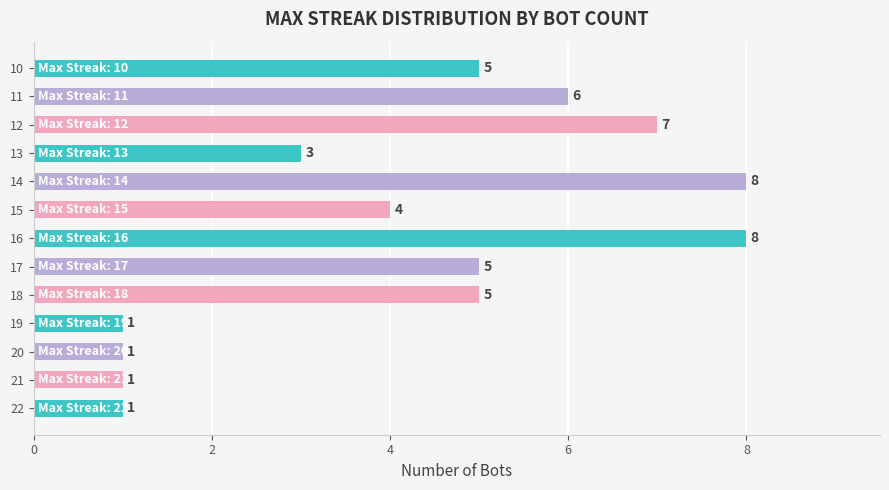

Reading bottom to top, extract all data points from this chart.

1	1	1	1	5	5	8	4	8	3	7	6	5